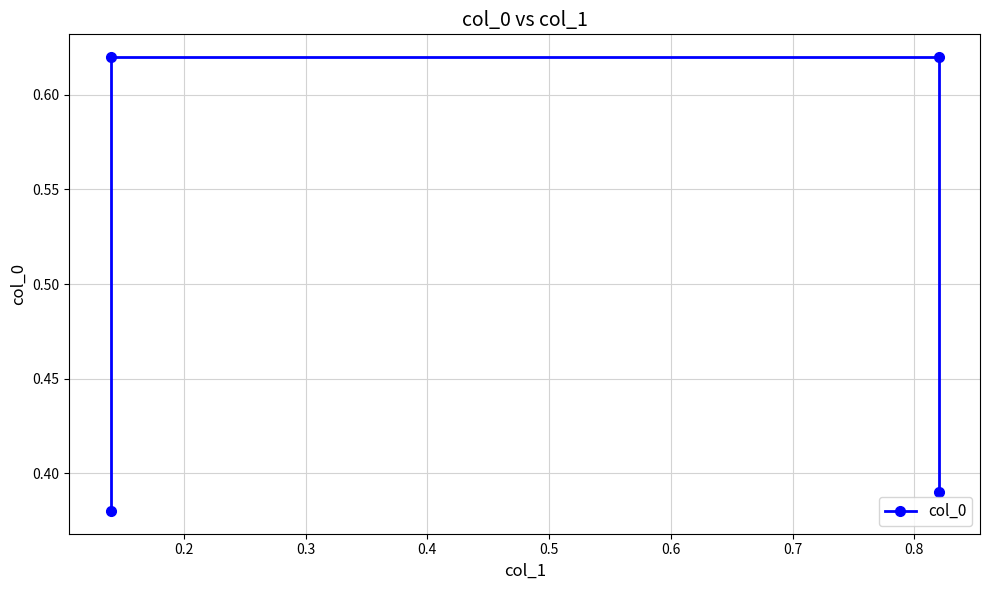

True or false: the data has more than 1 interior local peaks.

False